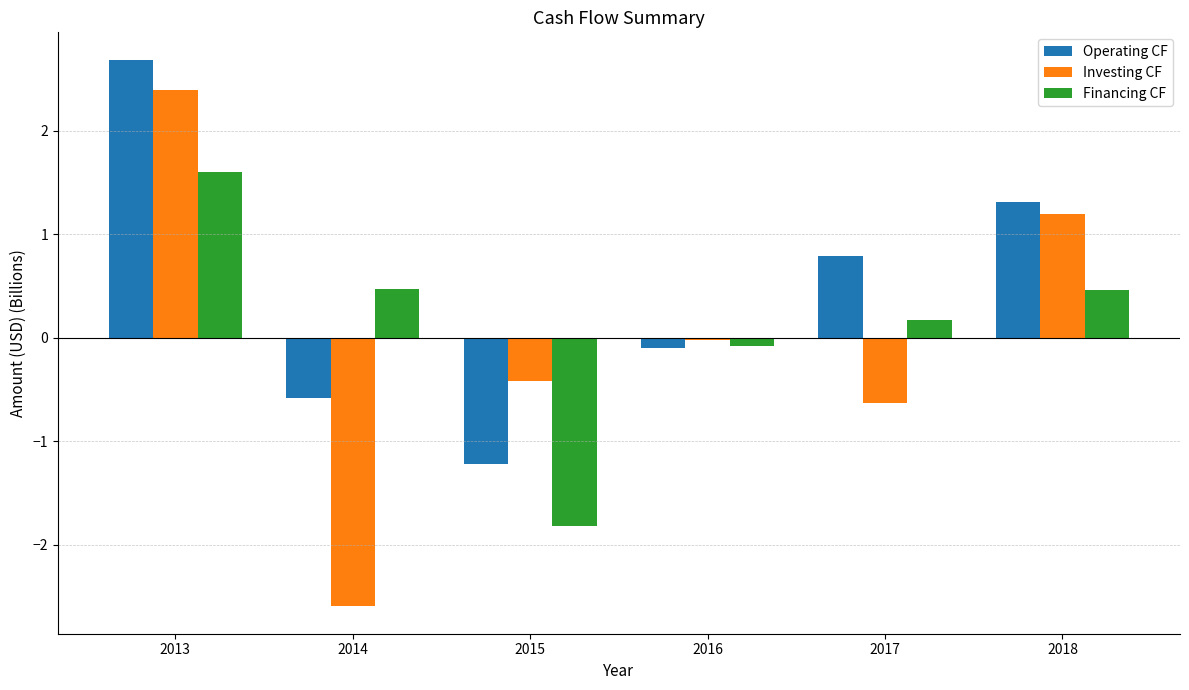

Which series has the widest spread of values?

Investing CF